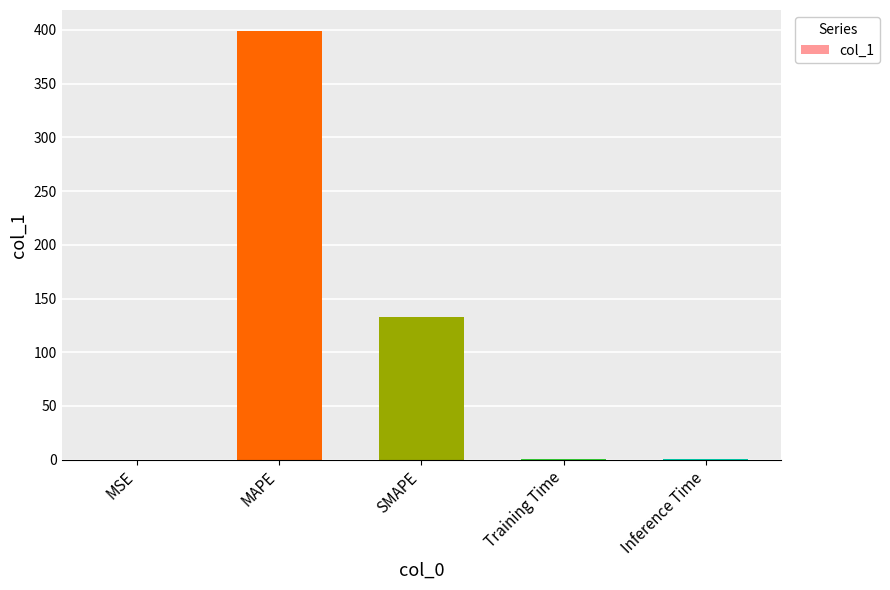

Which has a higher value, SMAPE or MSE?

SMAPE